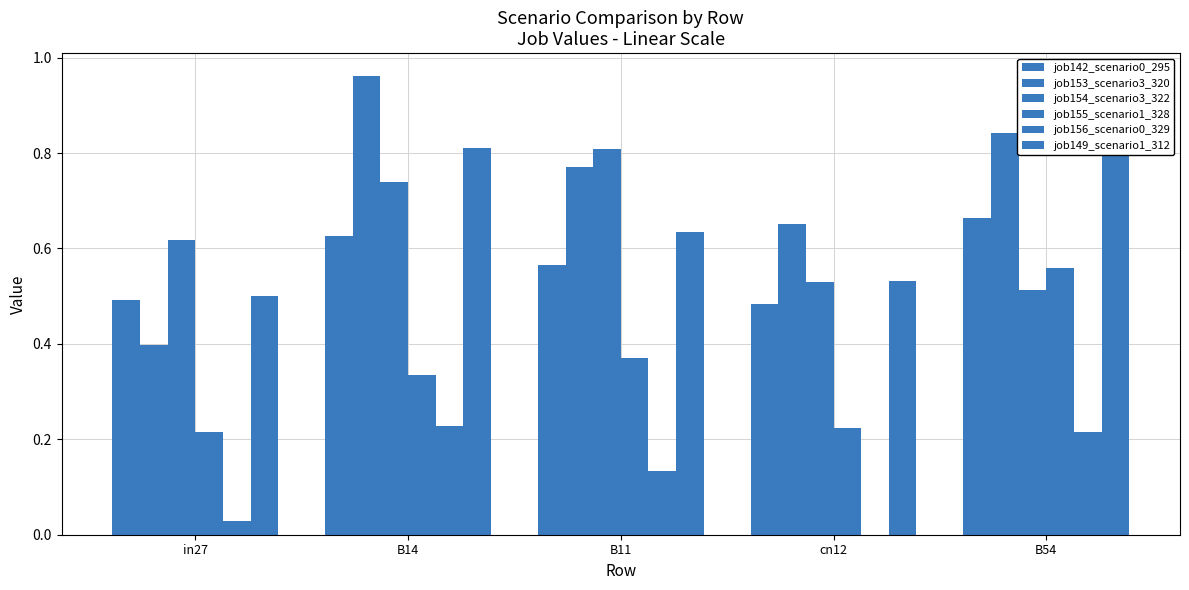

What is the difference between the highest and lowest values at B54?

0.6